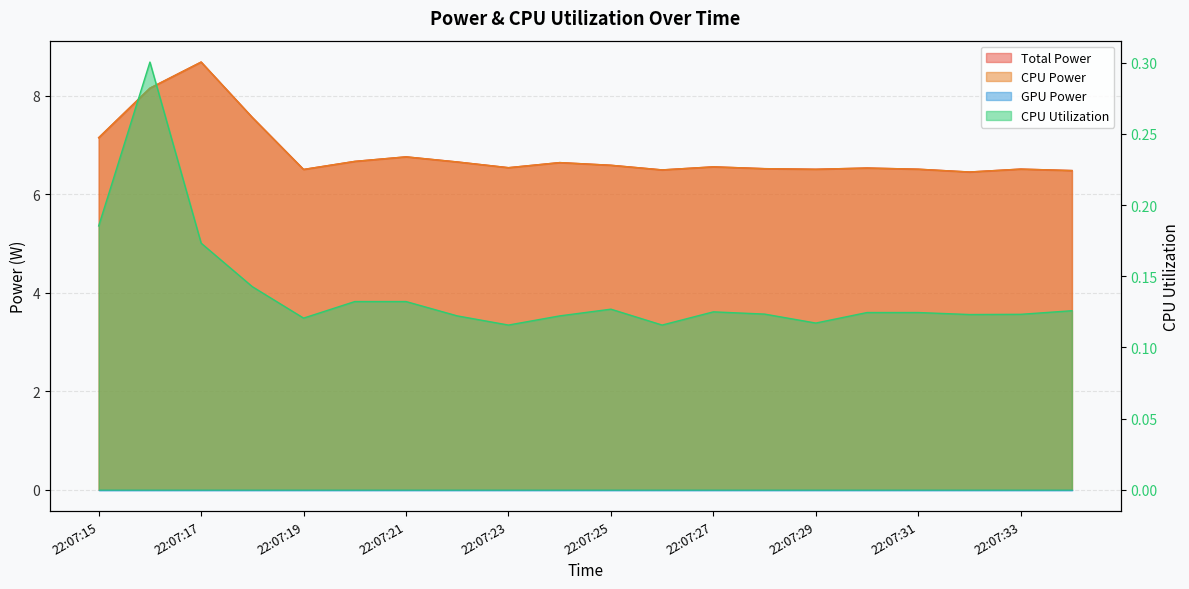

At which category does Total Power reach its first local peak?

22:07:17